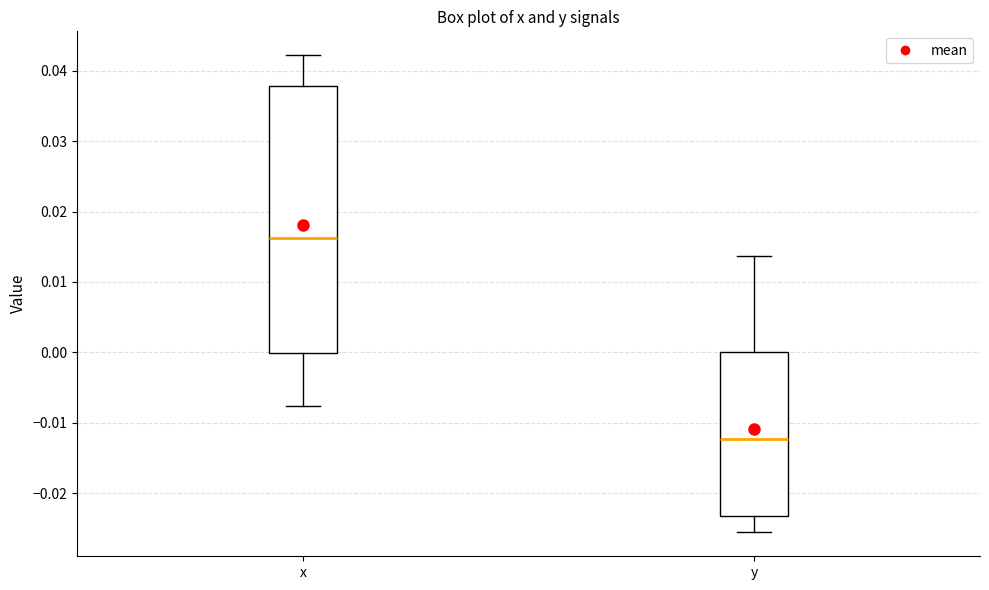

Which box is the tallest, from its lower edge to its upper edge?

x